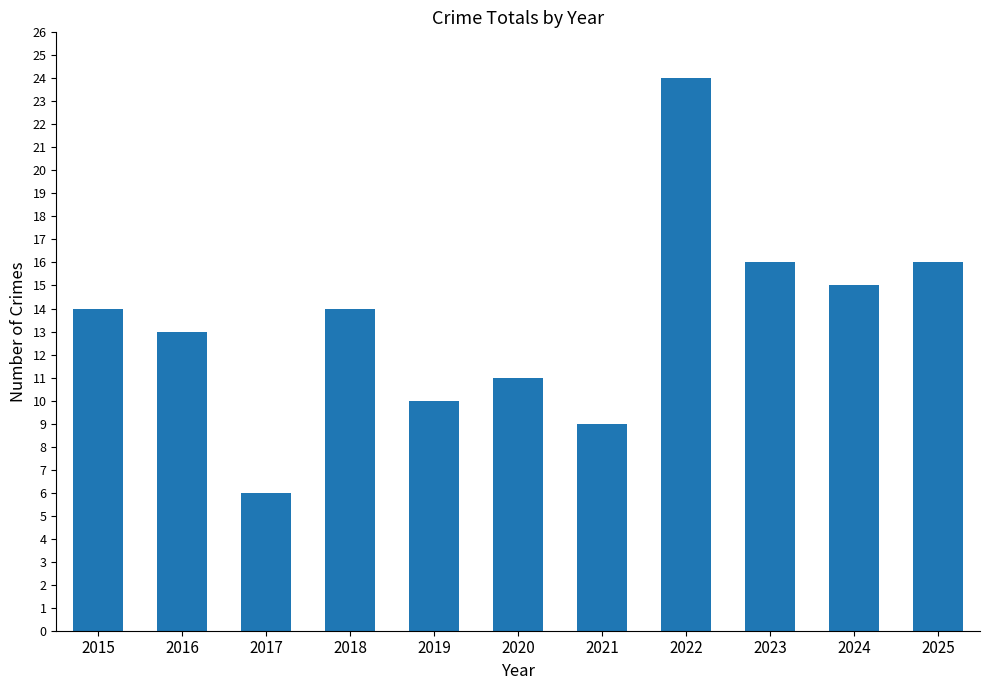

At which category does the chart reach its minimum across all series?

2017